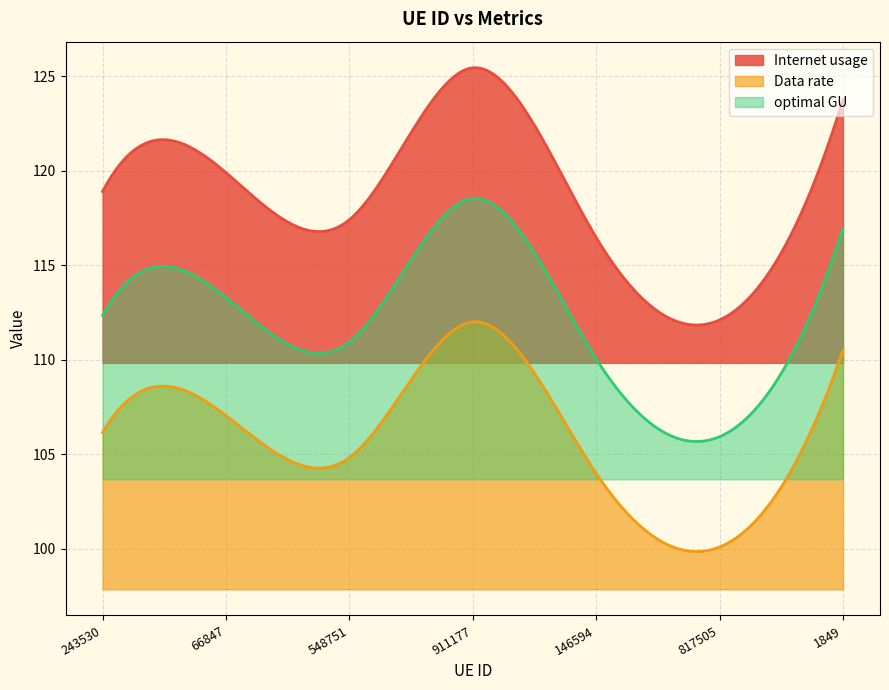

Does the chart have visible grid lines?

Yes